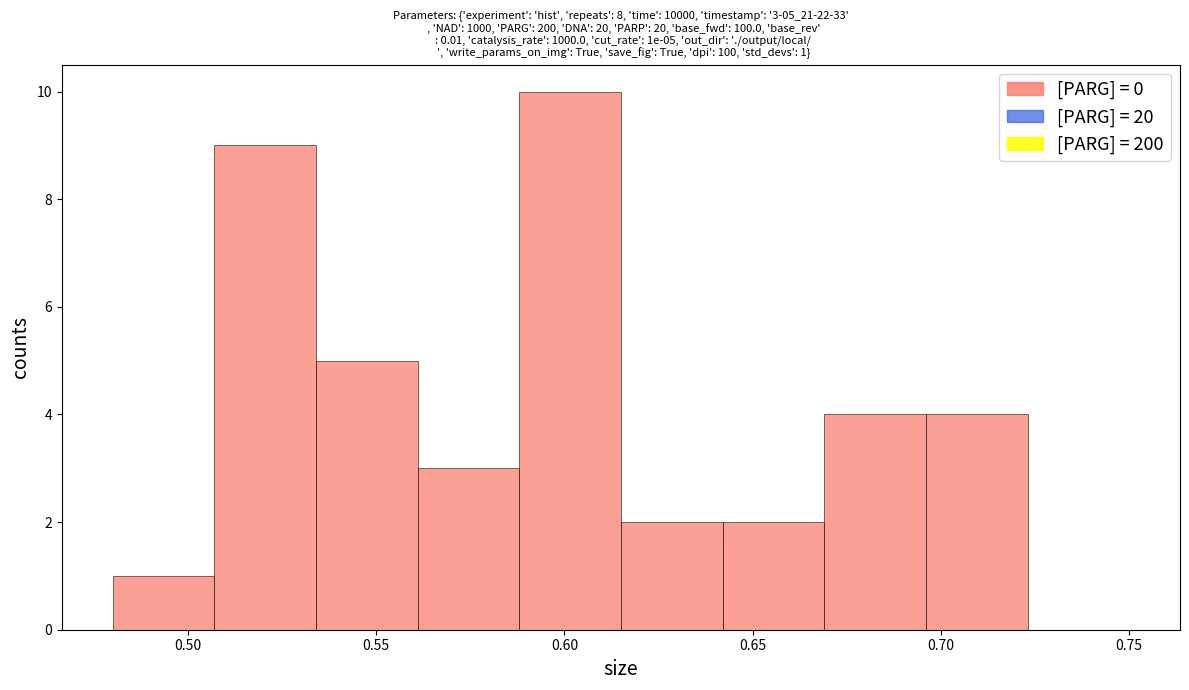

Over which range of the x-axis is the bar tallest?

0.588 to 0.615